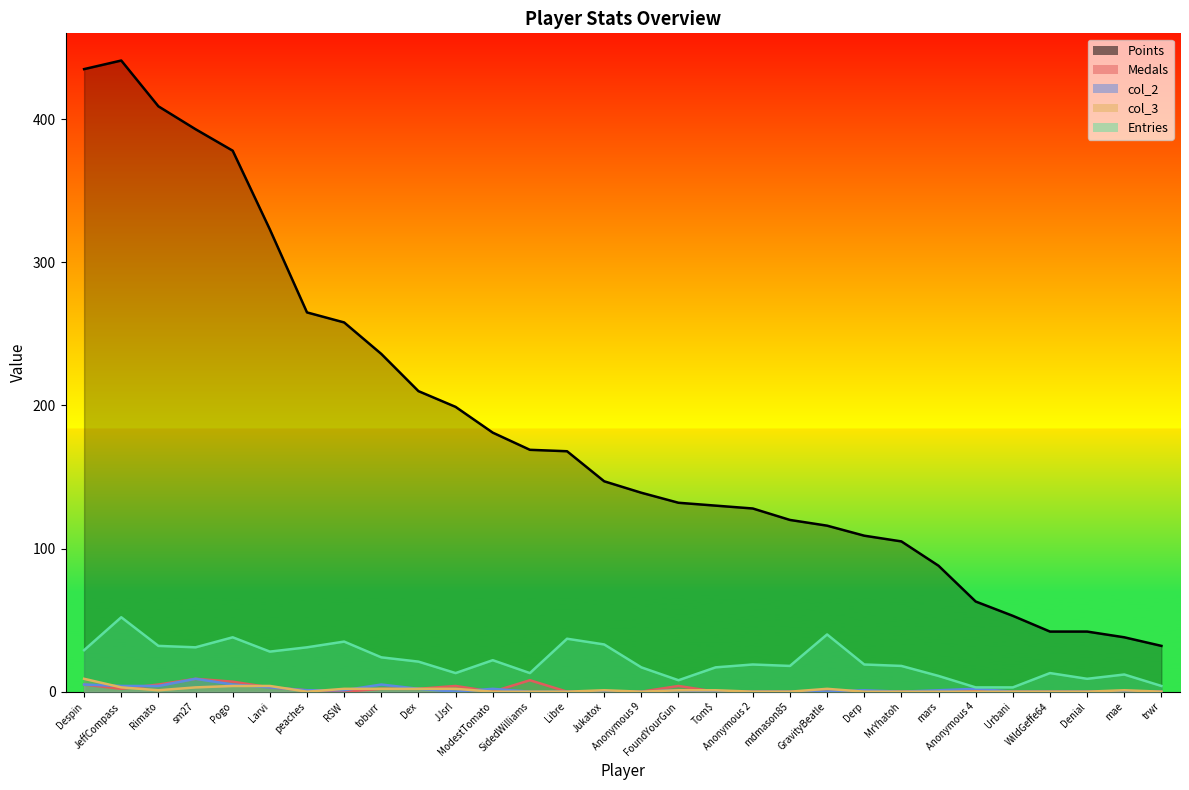

True or false: col_3 has a value of 0 at Dex.

False